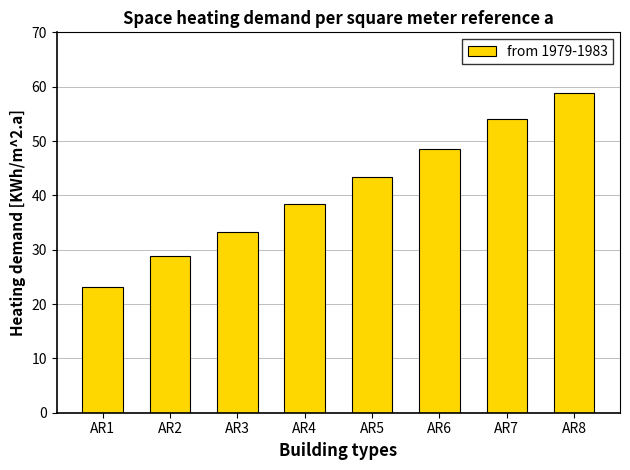

What is the change in value from AR7 to AR8?

+4.9